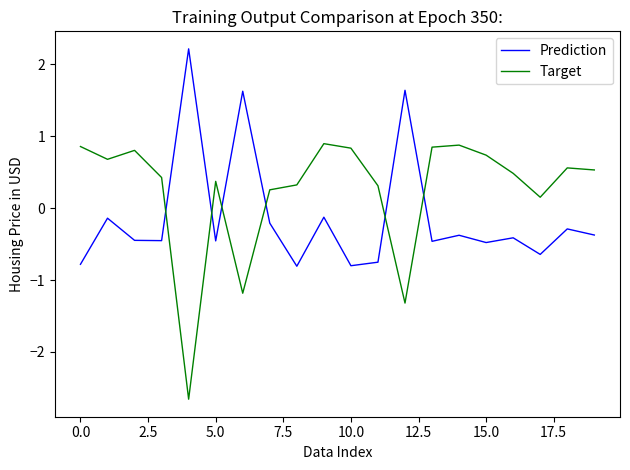

After their last crossing, which series has the higher values: Prediction or Target?

Target